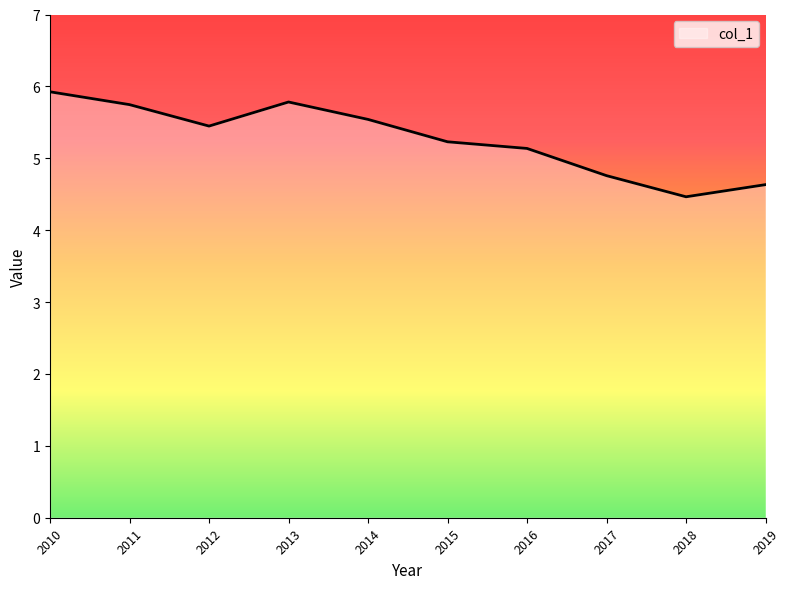

What is the difference between the values at 2010 and 2016?

0.8